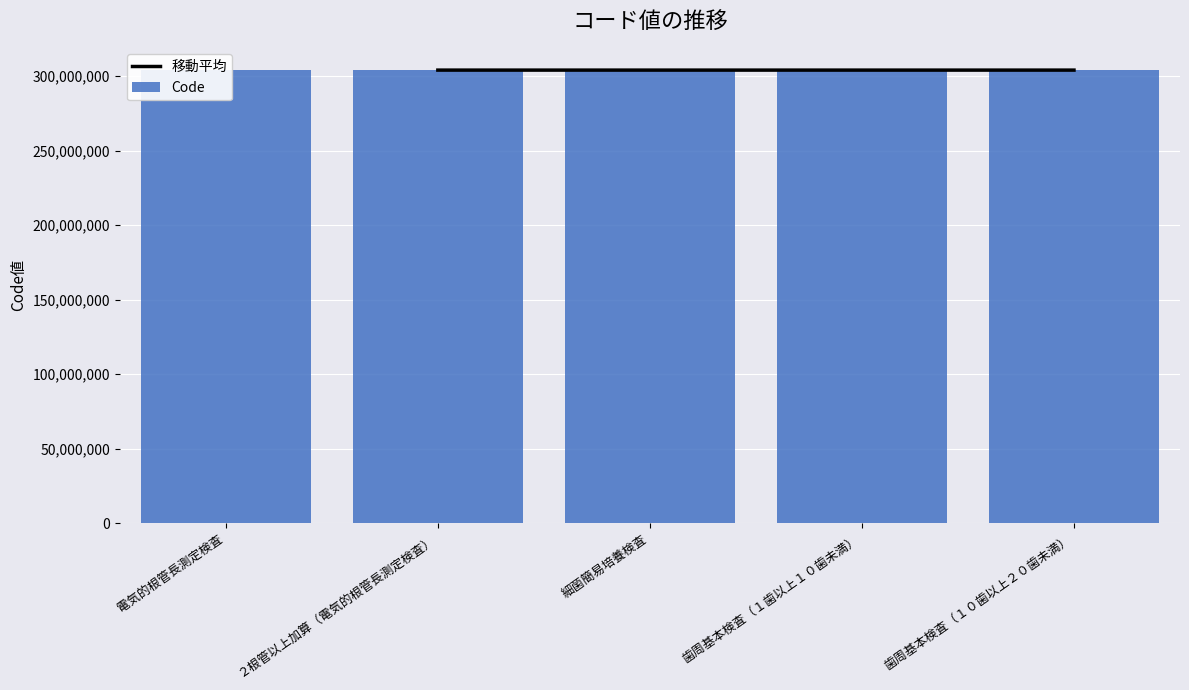

What is the difference between the maximum and minimum values?

400